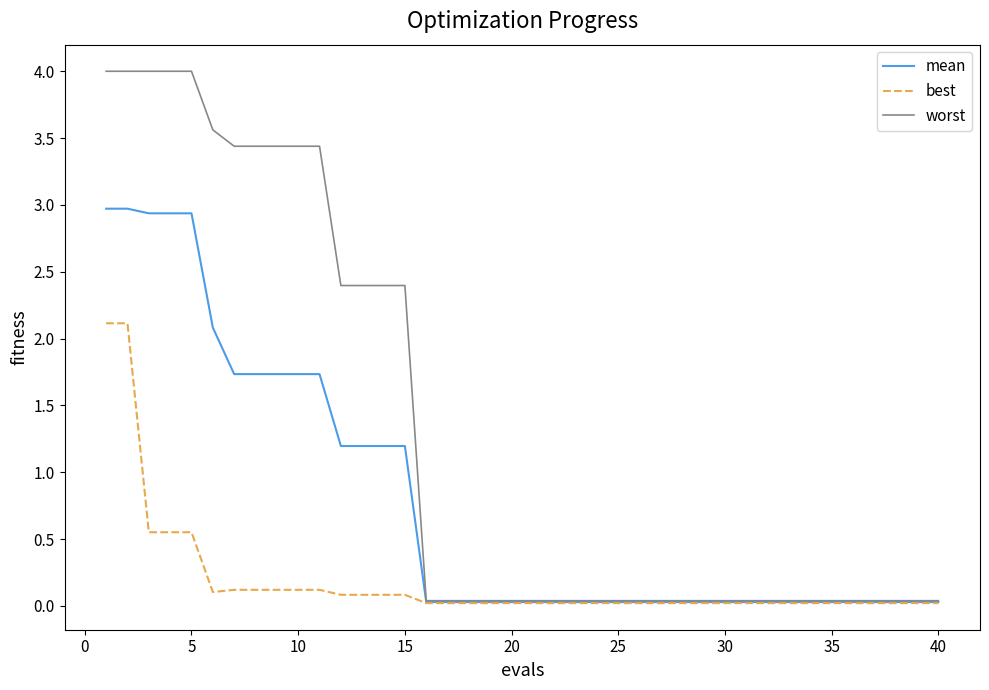

How many series are shown in this chart?

3